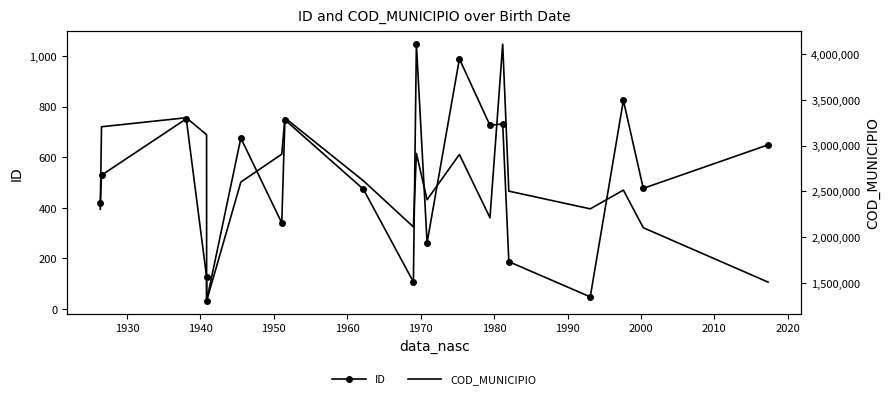

List the series in order of their peak value, highest first.

COD_MUNICIPIO, ID